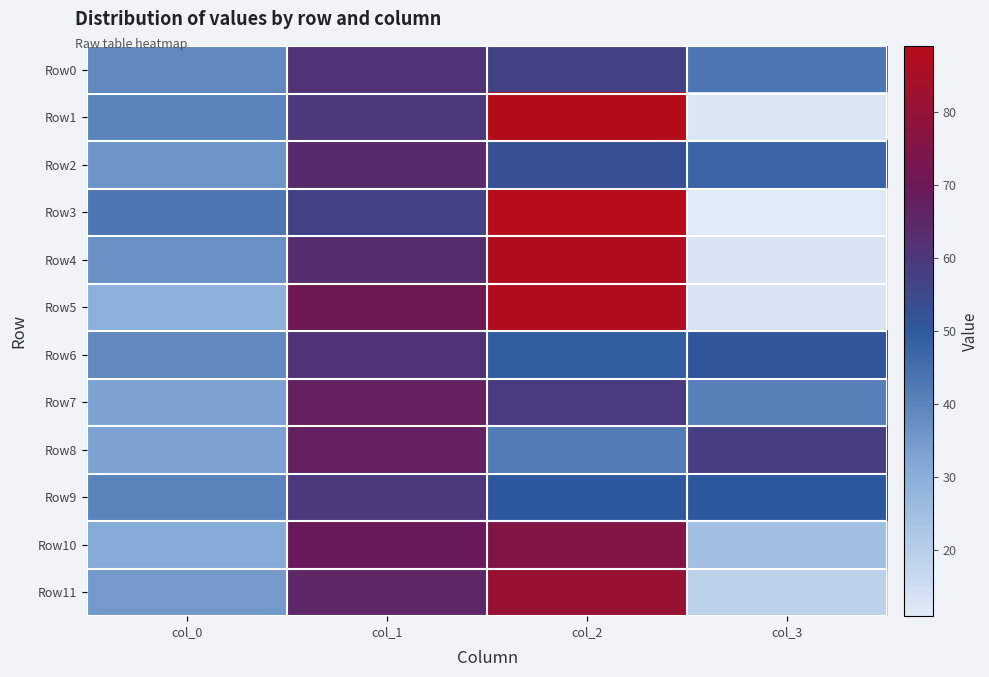

Which series changed the most between col_0 and col_3?

Row3